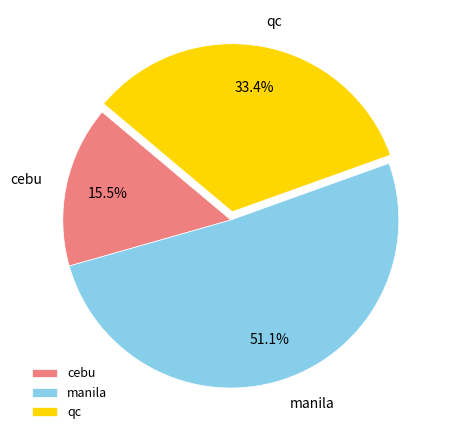

Between qc and manila, which is larger?

manila